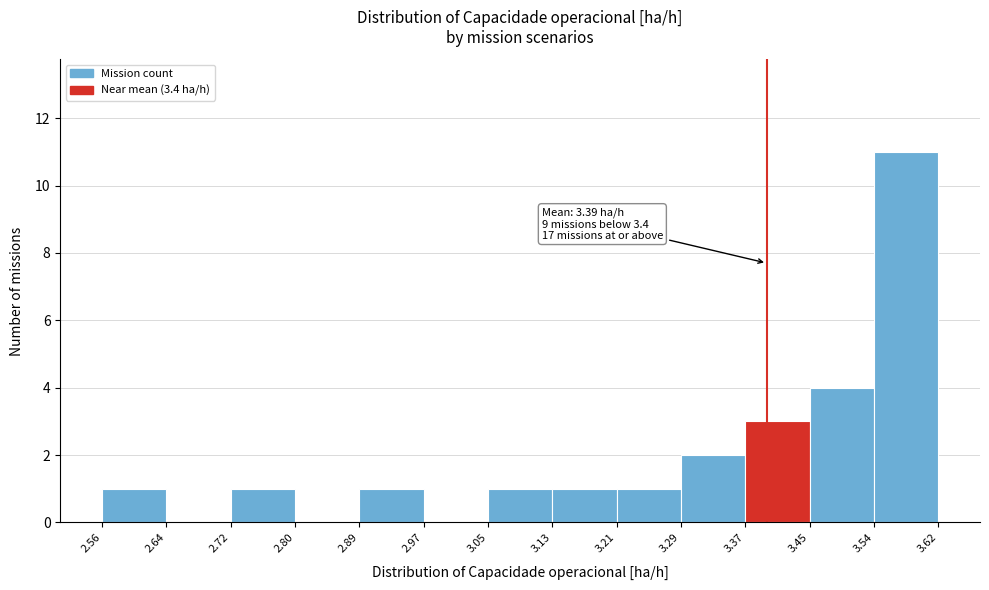

Which range on the x-axis has the tallest bar?

3.54 to 3.62